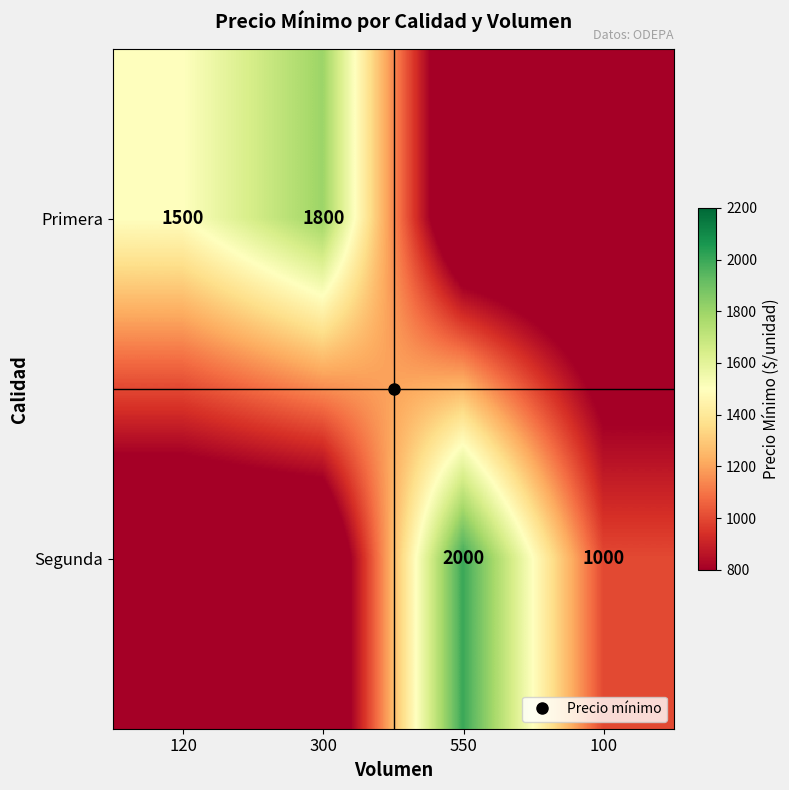

How many categories are shown in the chart?

4